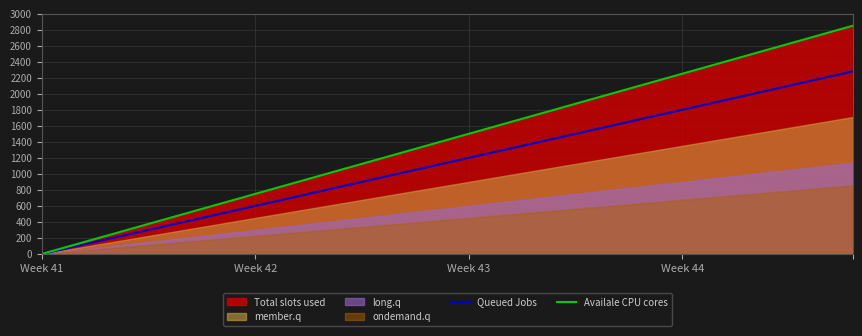

At which label does Availale CPU cores reach its minimum?

Week 41